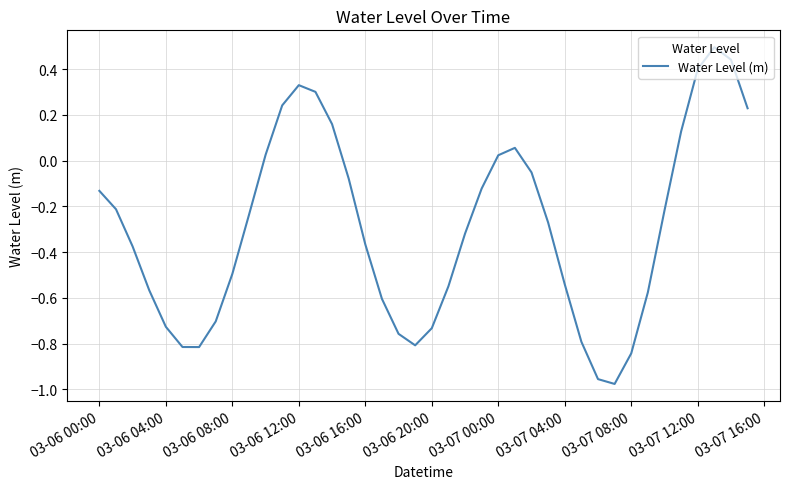

What is the difference between the maximum and minimum values?

1.5